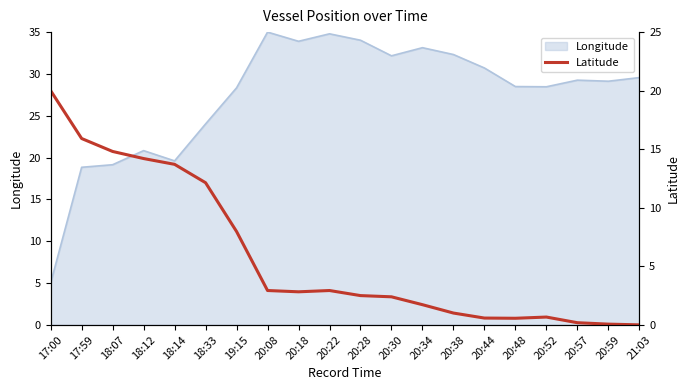

Reading left to right, extract all data points from this chart.

17:00=20.0	17:59=15.9	18:07=14.8	18:12=14.2	18:14=13.7	18:33=12.1	19:15=8.0	20:08=2.9	20:18=2.8	20:22=2.9	20:28=2.5	20:30=2.4	20:34=1.7	20:38=1.0	20:44=0.6	20:48=0.6	20:52=0.7	20:57=0.2	20:59=0.1	21:03=0.0